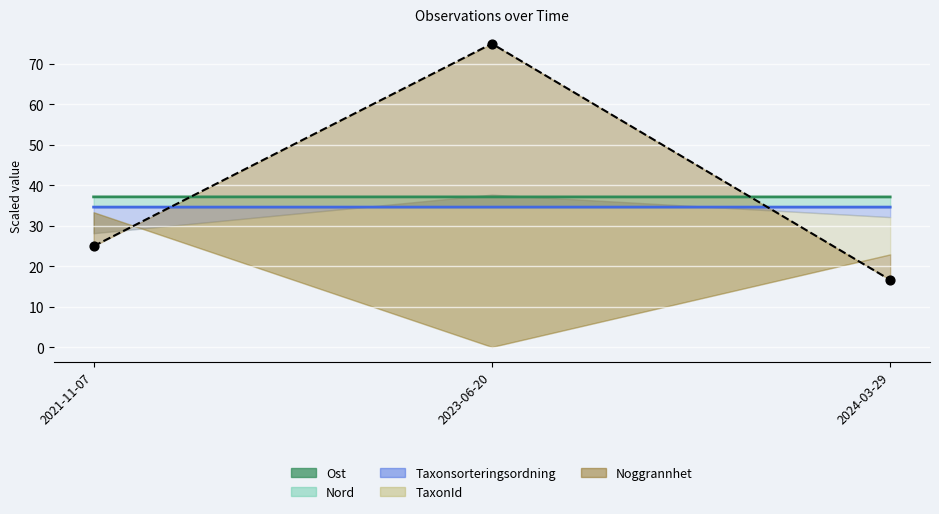

At how many categories does at least one series exceed 70?

1